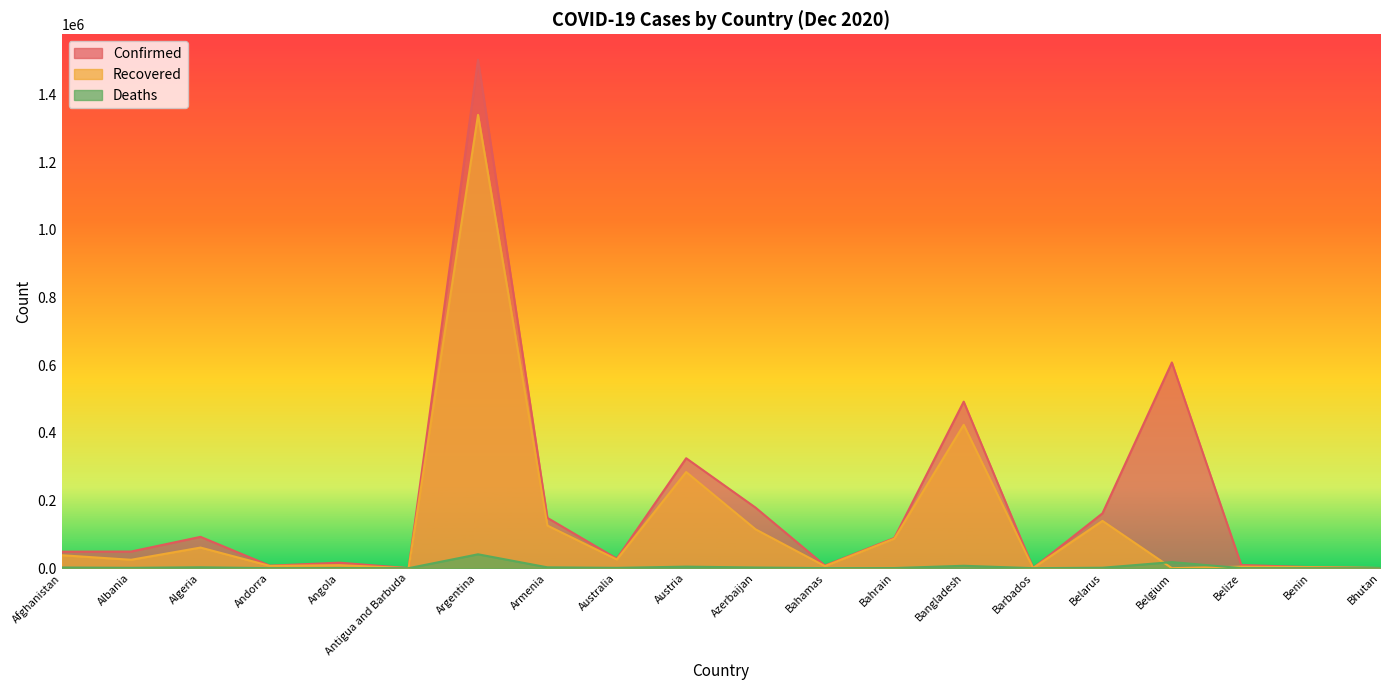

Rank the series by their maximum value, from highest to lowest.

Confirmed, Recovered, Deaths